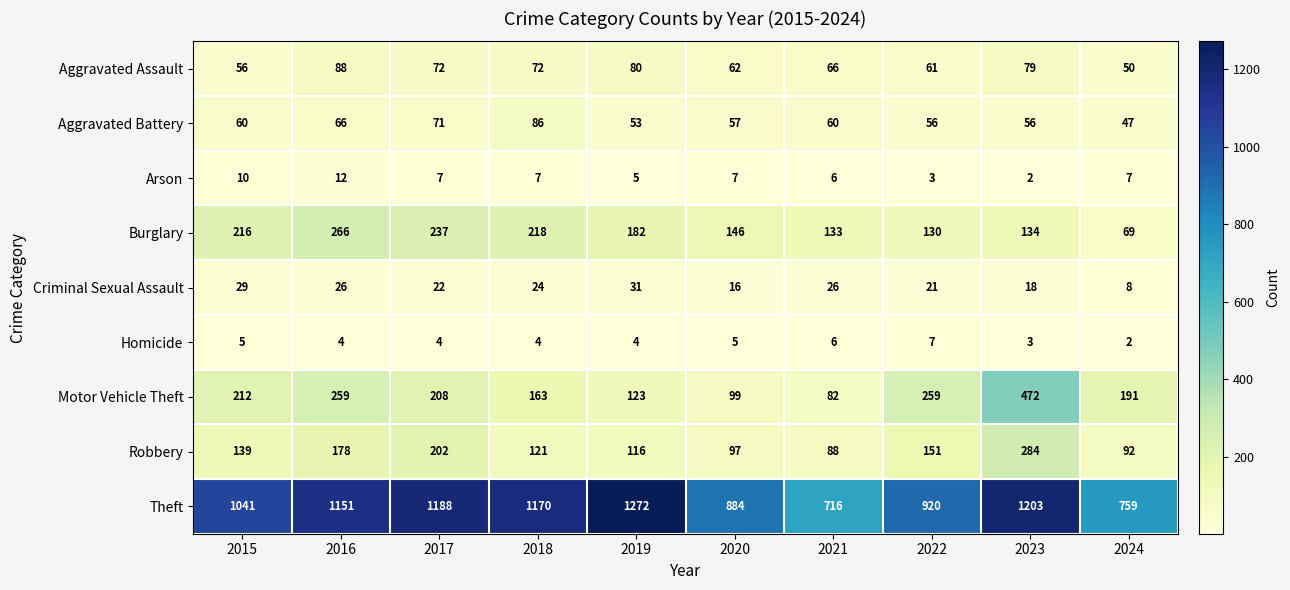

At how many categories does at least one series exceed 1184?

3